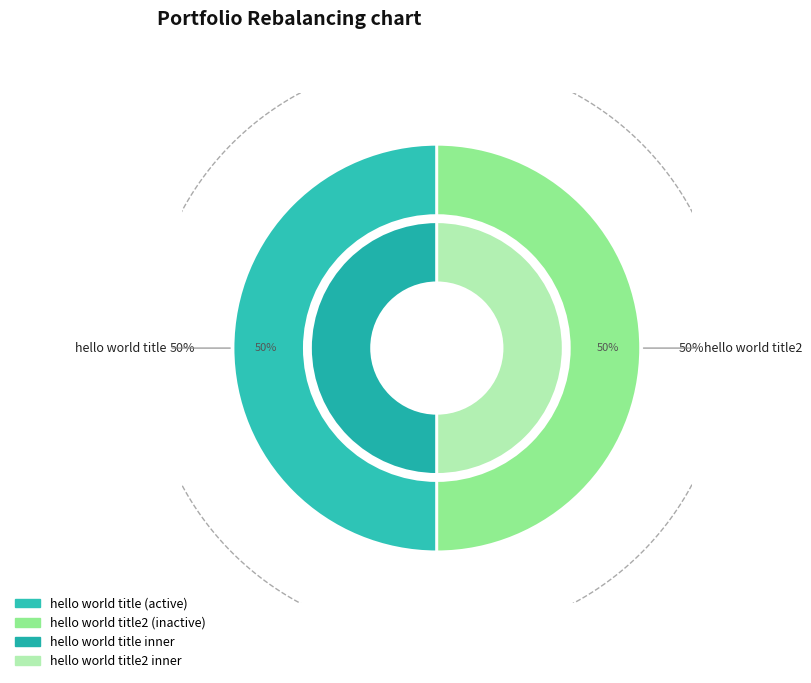

To the nearest percent, what is the combined percentage of hello world title and hello world title2?

100%